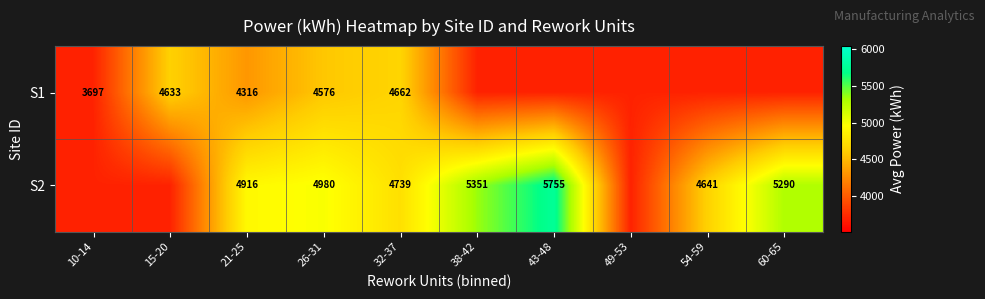

Which series changed the most between 21-25 and 32-37?

S1